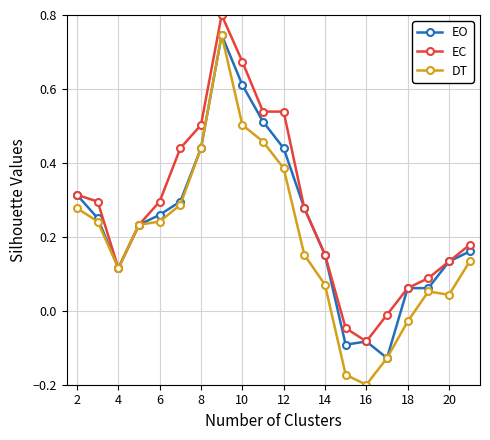

Rank the series by their average value, from highest to lowest.

EC, EO, DT